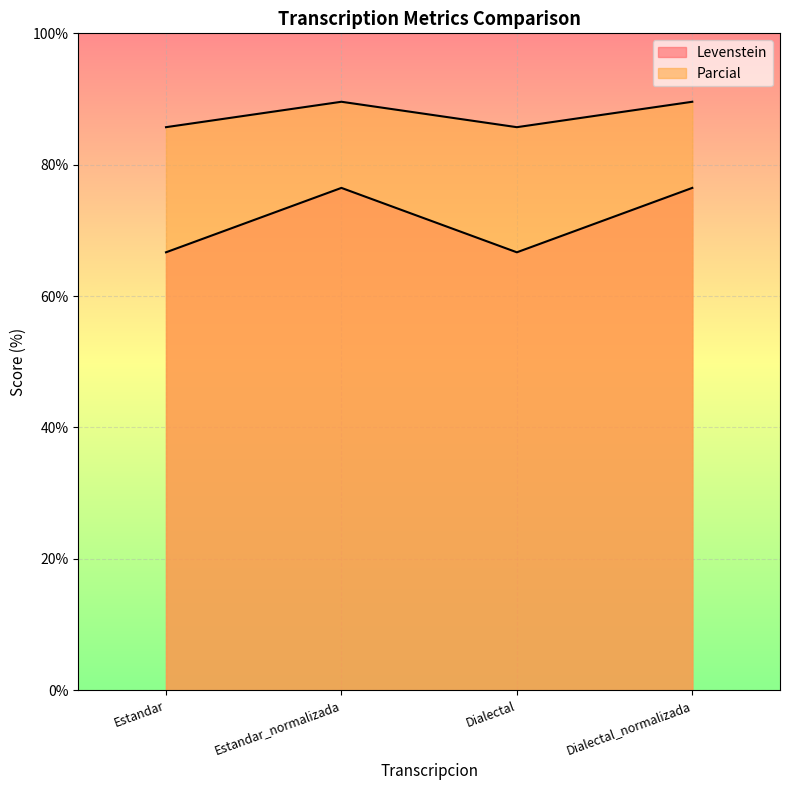

At which category is the sum across all series the highest?

Estandar_normalizada